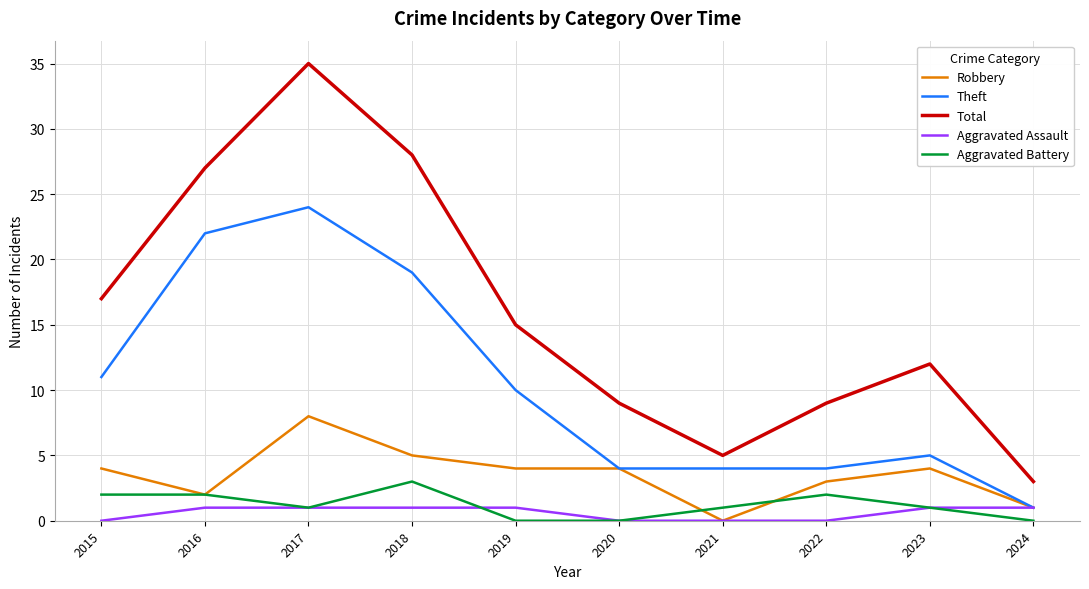

Reading left to right, list all the values displayed in this chart.

Robbery: 4	2	8	5	4	4	0	3	4	1
Theft: 11	22	24	19	10	4	4	4	5	1
Total: 17	27	35	28	15	9	5	9	12	3
Aggravated Assault: 0	1	1	1	1	0	0	0	1	1
Aggravated Battery: 2	2	1	3	0	0	1	2	1	0